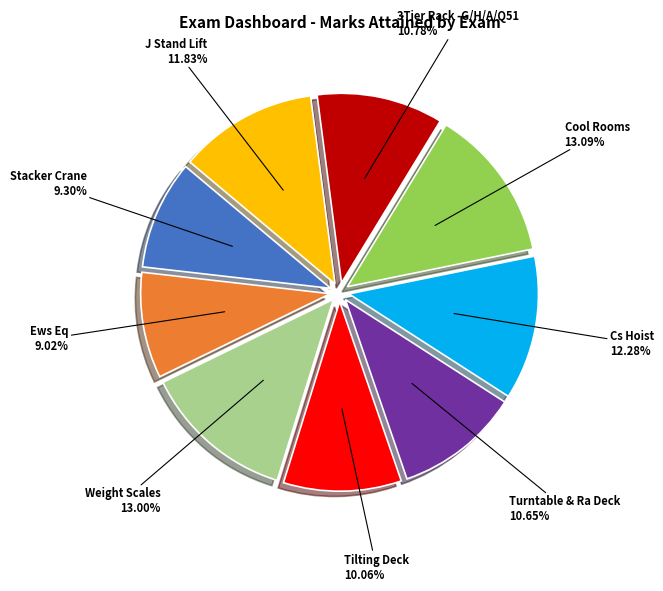

Is there any slice that represents more than half of the pie?

No